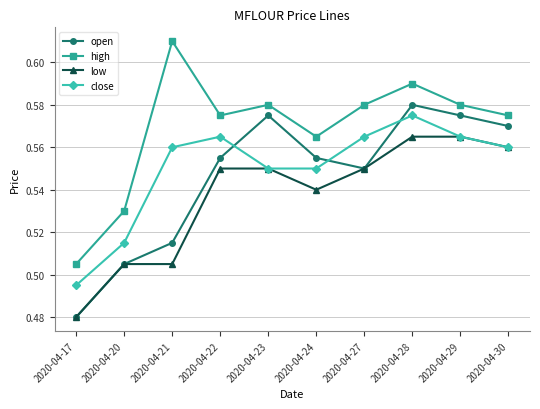

At which label is open closest to 0?

2020-04-17